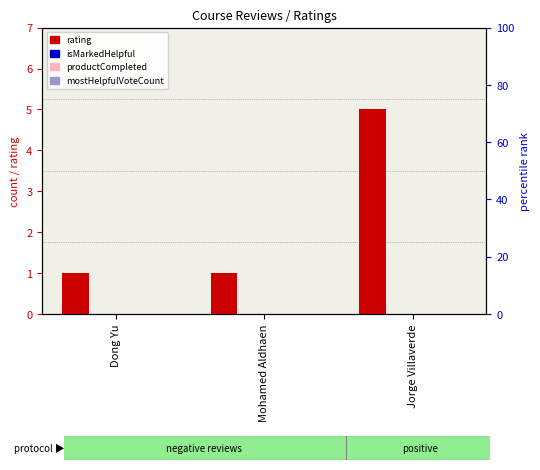

At which category does the chart reach its peak across all series?

Jorge Villaverde